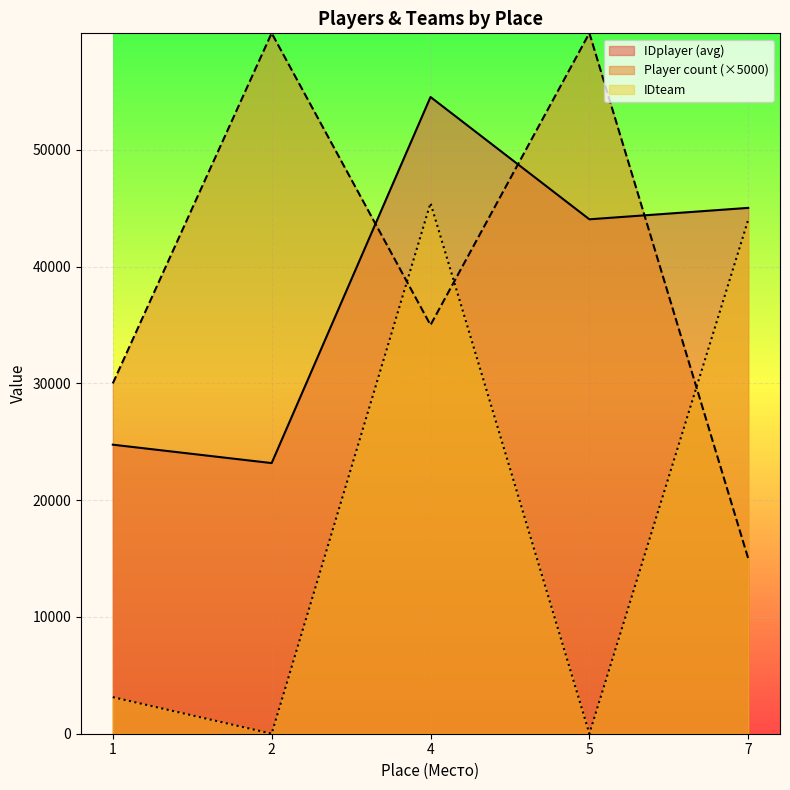

What is the difference between the maximum and minimum values in the IDteam series?

45444.0